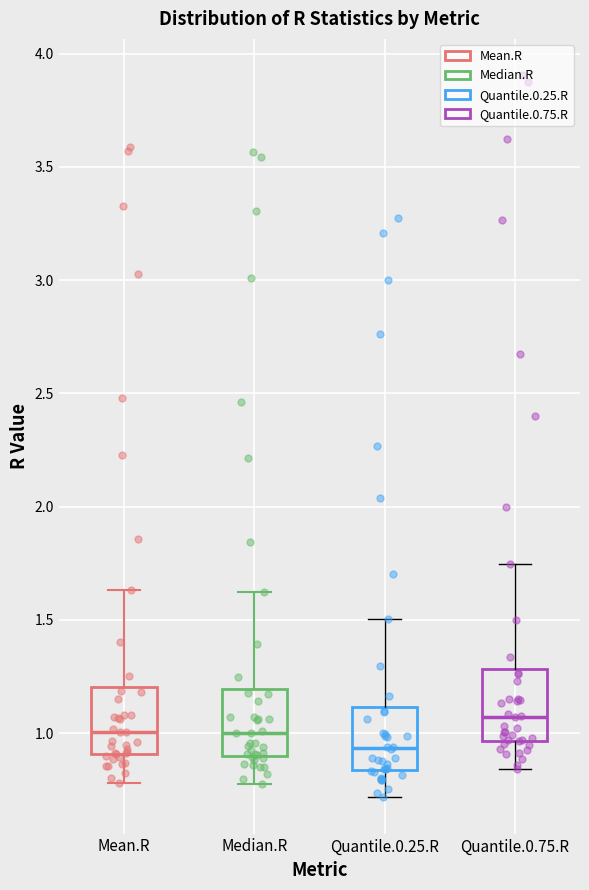

Reading left to right, read every box against the y-axis: the position of its median line, the range the box covers, and the ends of its whiskers. The values are not printed on the chart, so give them approximately, as read against the axis.

Mean.R: median 1.00, box 0.90 to 1.20, whiskers 0.80 to 1.65
Median.R: median 1.00, box 0.90 to 1.20, whiskers 0.80 to 1.60
Quantile.0.25.R: median 0.95, box 0.85 to 1.10, whiskers 0.70 to 1.50
Quantile.0.75.R: median 1.05, box 0.95 to 1.30, whiskers 0.85 to 1.75